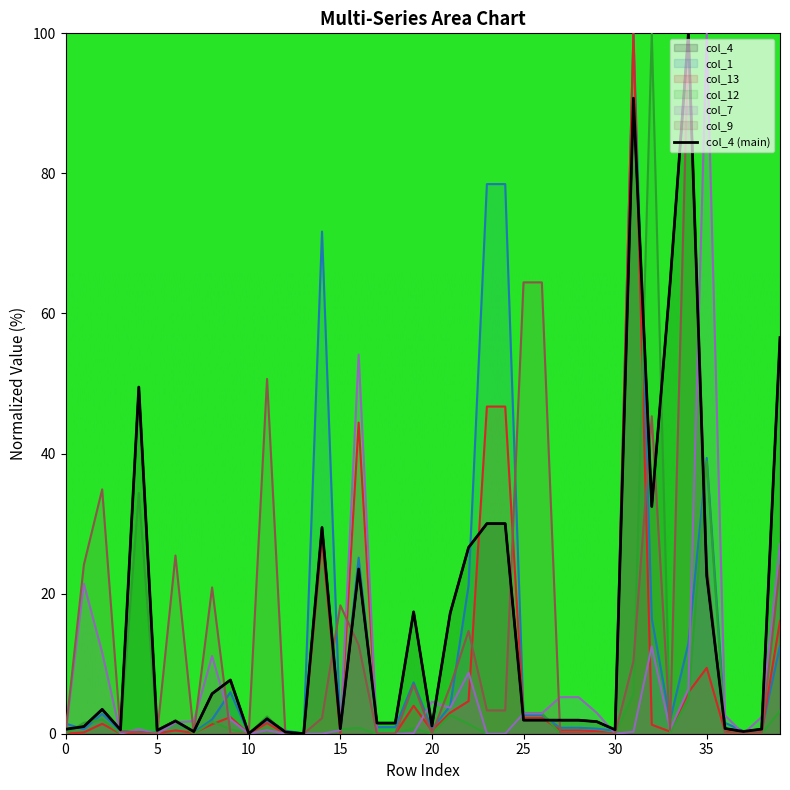

Which series has the largest total across all categories?

col_4